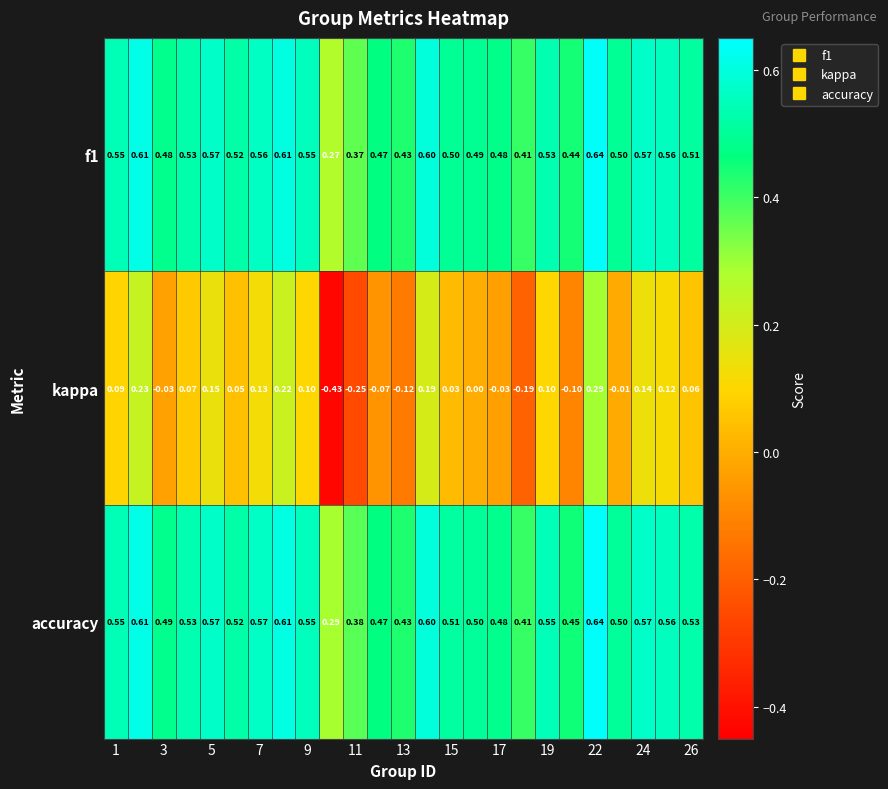

Which series has the widest spread of values?

kappa